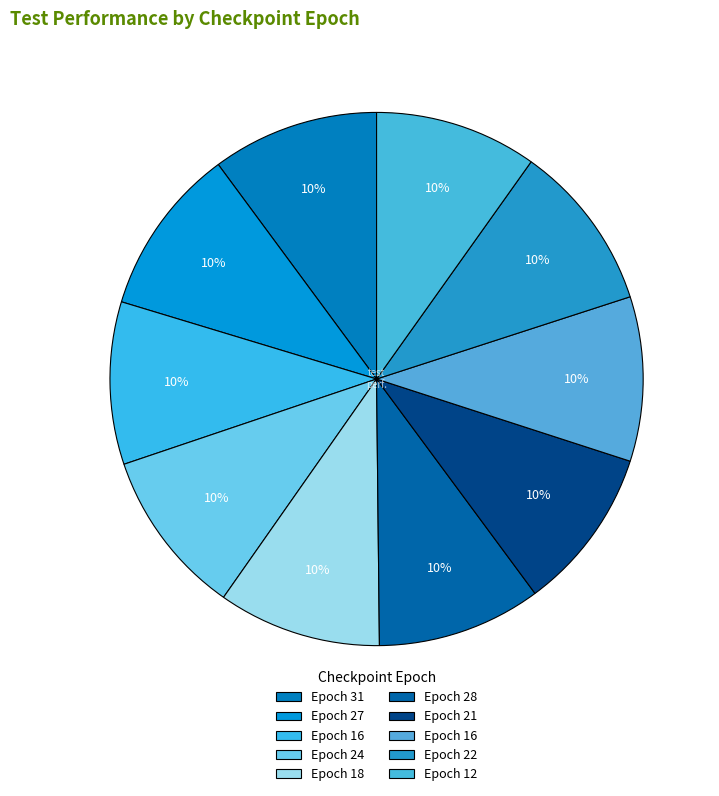

Does any single category account for the majority?

No